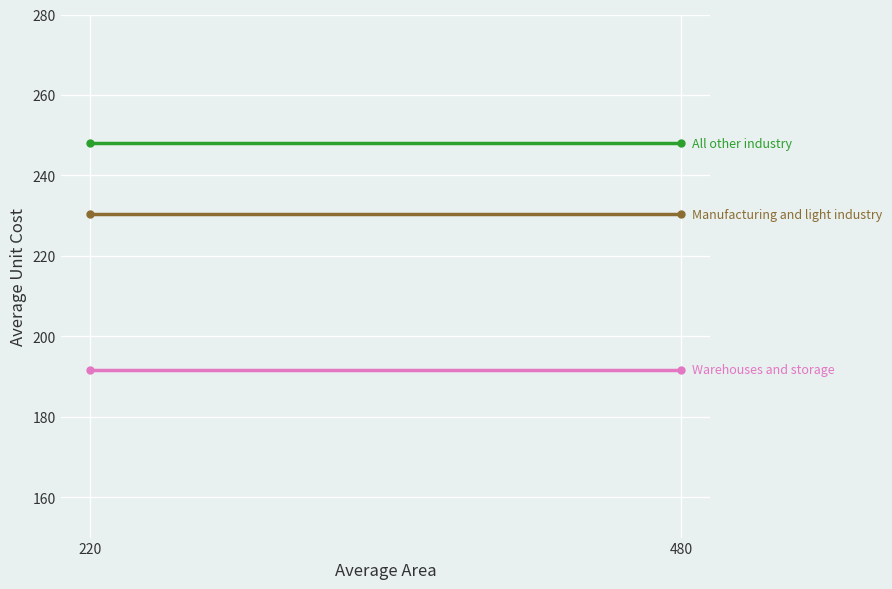

Count the number of categories in the chart.

2